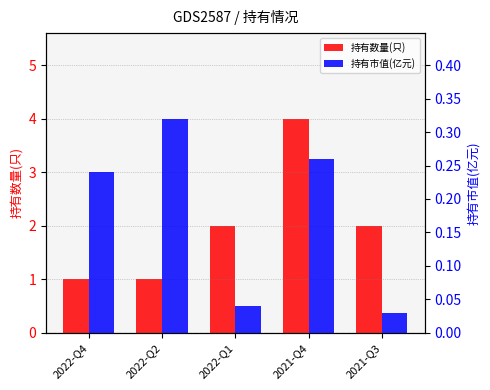

Rank the series at 2022-Q1 from lowest to highest value.

持有市值(亿元), 持有数量(只)